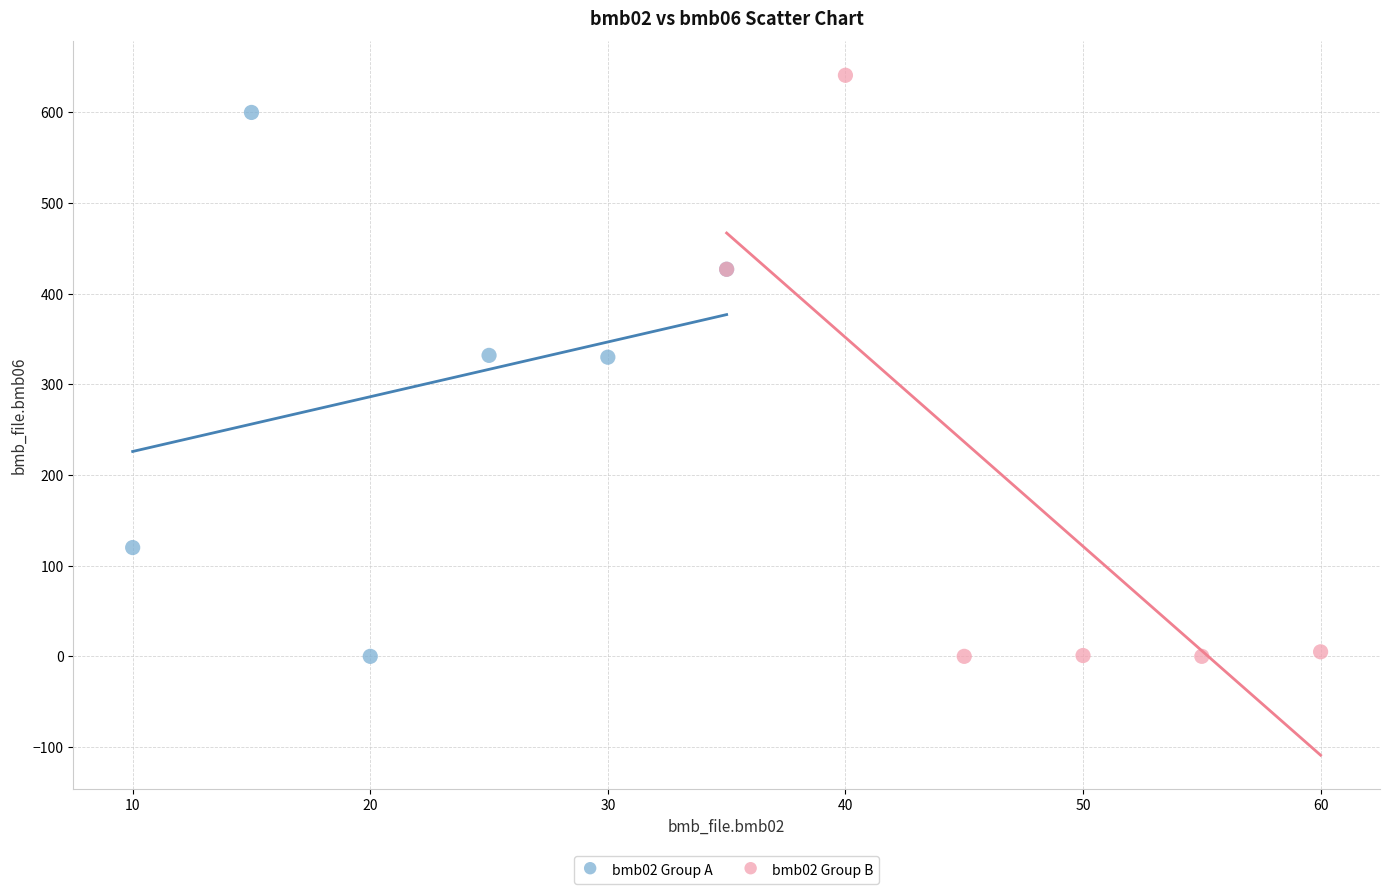

Which series has the largest Y range (max minus min)?

bmb02 Group B